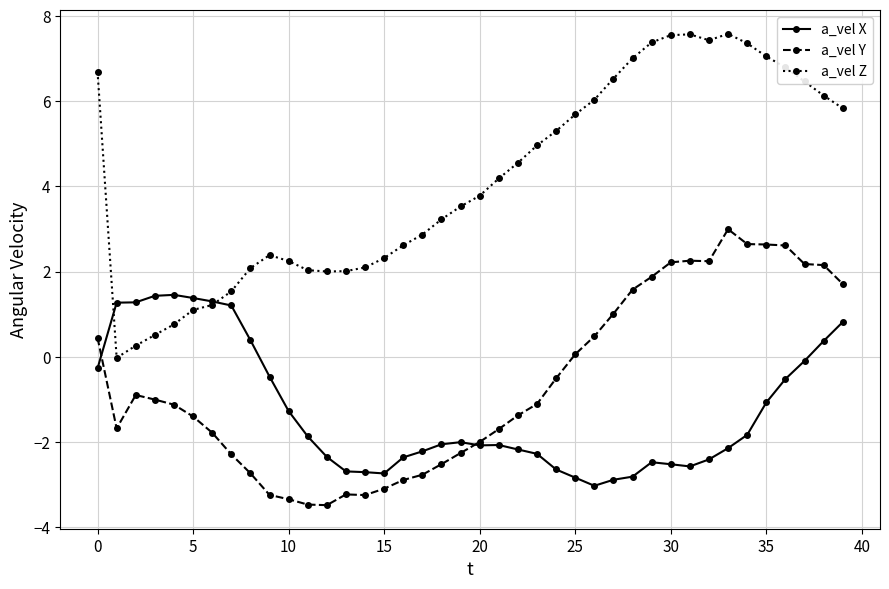

How many values in the a_vel Z series exceed 4?

20